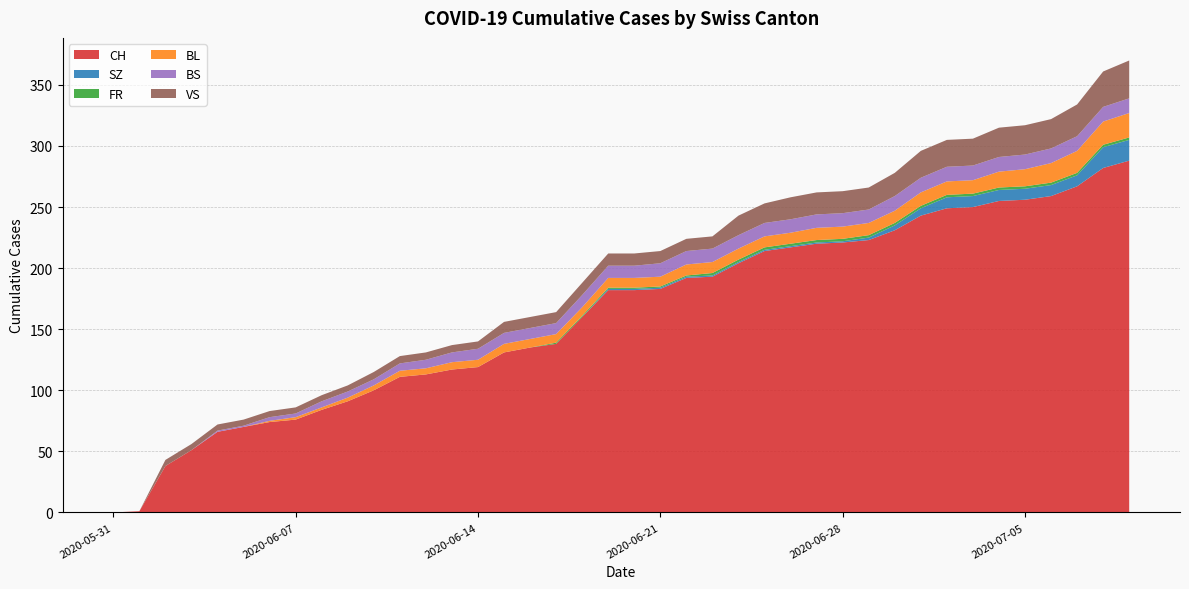

Reading right to left, what are all the values shown in this chart?

CH: 288	282	267	259	256	255	250	249	243	231	223	221	220	217	214	204	193	192	183	182	182	160	138	135	131	119	117	113	111	100	91	84	76	74	70	66	51	38	1	0
SZ: 17	17	9	9	9	9	9	9	6	4	2	1	1	1	1	1	1	1	1	1	1	0	0	0	0	0	0	0	0	0	0	0	0	0	0	0	0	0	0	0
FR: 2	2	2	2	2	2	2	2	2	2	2	2	2	2	2	2	2	1	1	1	1	1	1	0	0	0	0	0	0	0	0	0	0	0	0	0	0	0	0	0
BL: 20	19	18	16	14	13	11	11	11	10	10	10	10	9	9	9	9	9	8	8	8	7	7	7	7	6	6	5	5	4	3	2	2	1	0	0	0	0	0	0
BS: 12	12	12	12	12	12	12	12	12	12	11	11	11	11	11	11	11	11	11	10	10	10	9	9	9	9	8	7	6	5	5	5	3	3	1	1	0	0	0	0
VS: 31	29	26	24	24	24	22	22	22	19	18	18	18	18	16	16	10	10	10	10	10	10	9	9	9	6	6	6	6	6	5	5	5	5	5	5	5	5	0	0